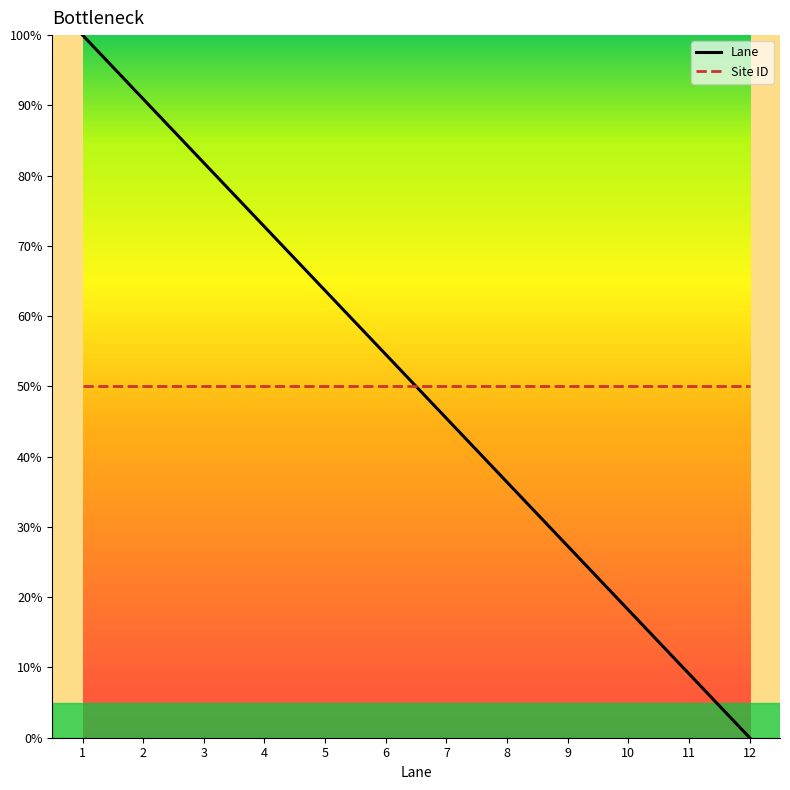

What is the difference between the highest and lowest values at 4?

22.7